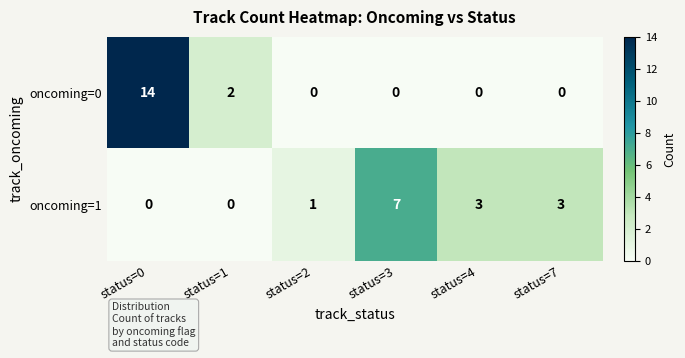

What is the difference between the second highest and minimum values in the oncoming=1 series?

3